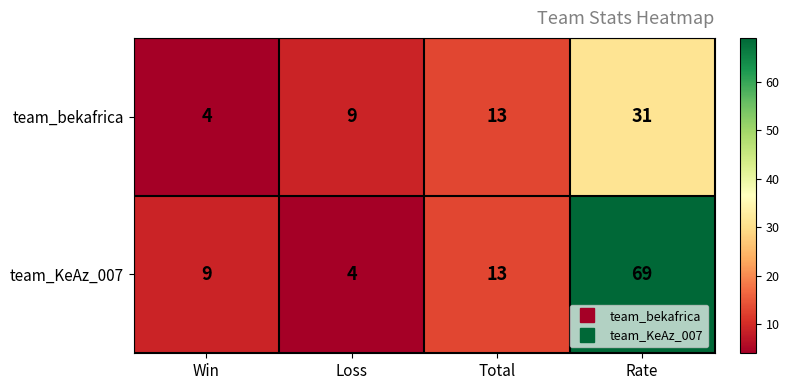

At which category is the sum across all series the highest?

Rate